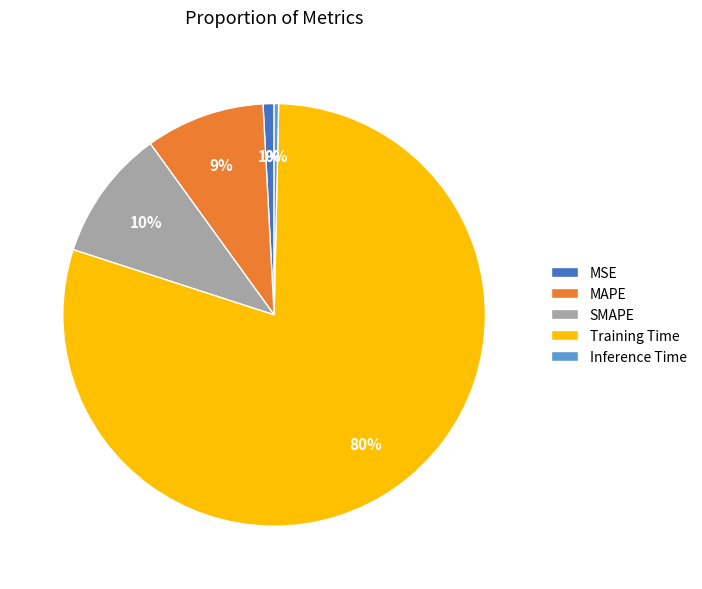

Which category has the biggest portion of the pie?

Training Time